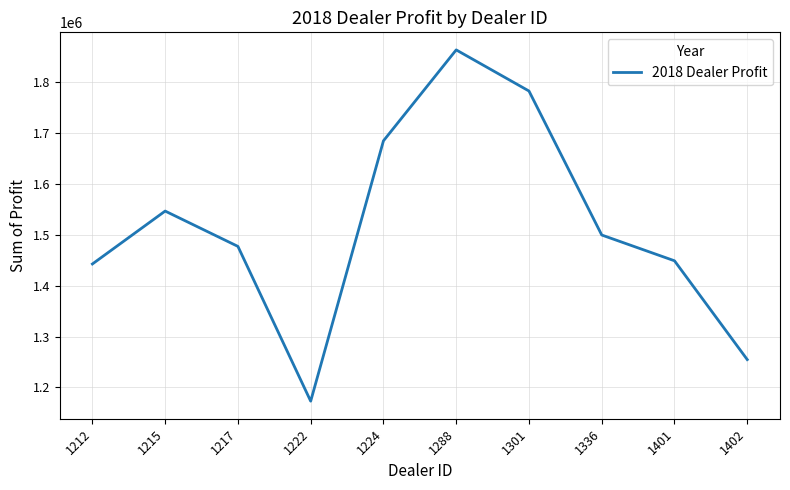

Approximately how many times larger is the value at 1288 compared to 1336?

1.2